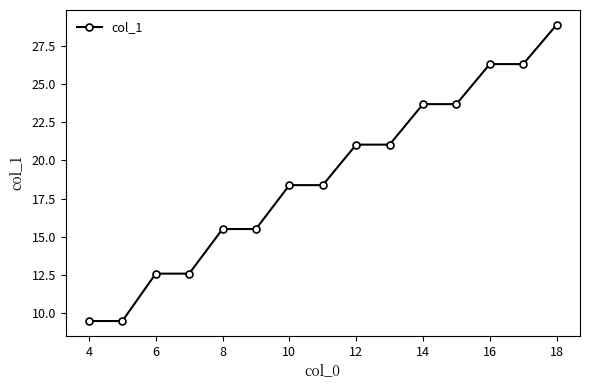

What is the value of the 7th point from the left?

18.4